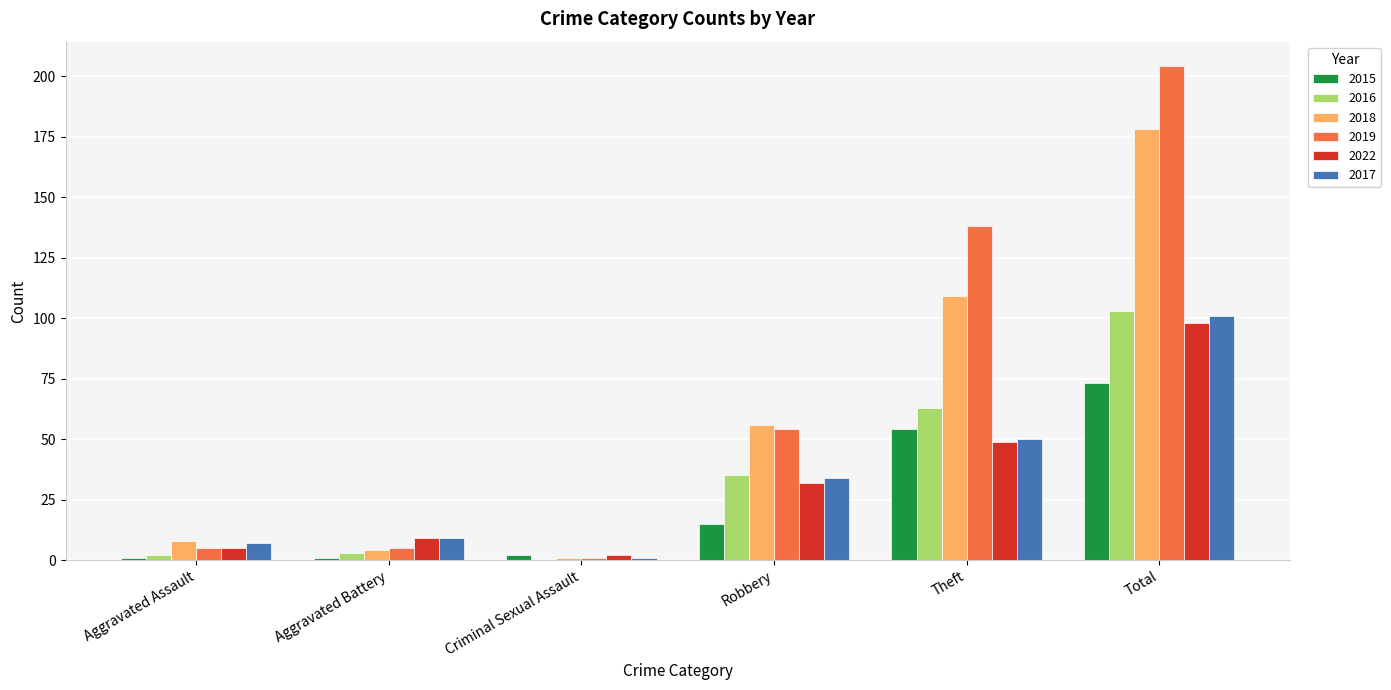

What is the sum of the 2016 values at Theft and Robbery?

98